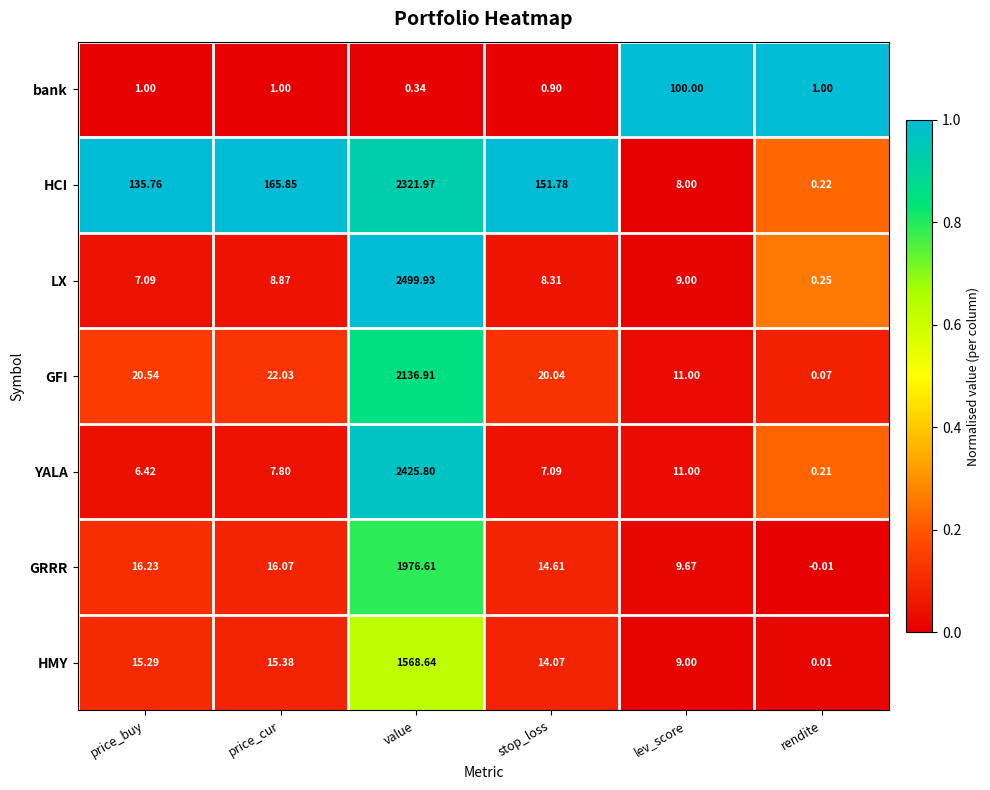

How many categories are shown in the chart?

6